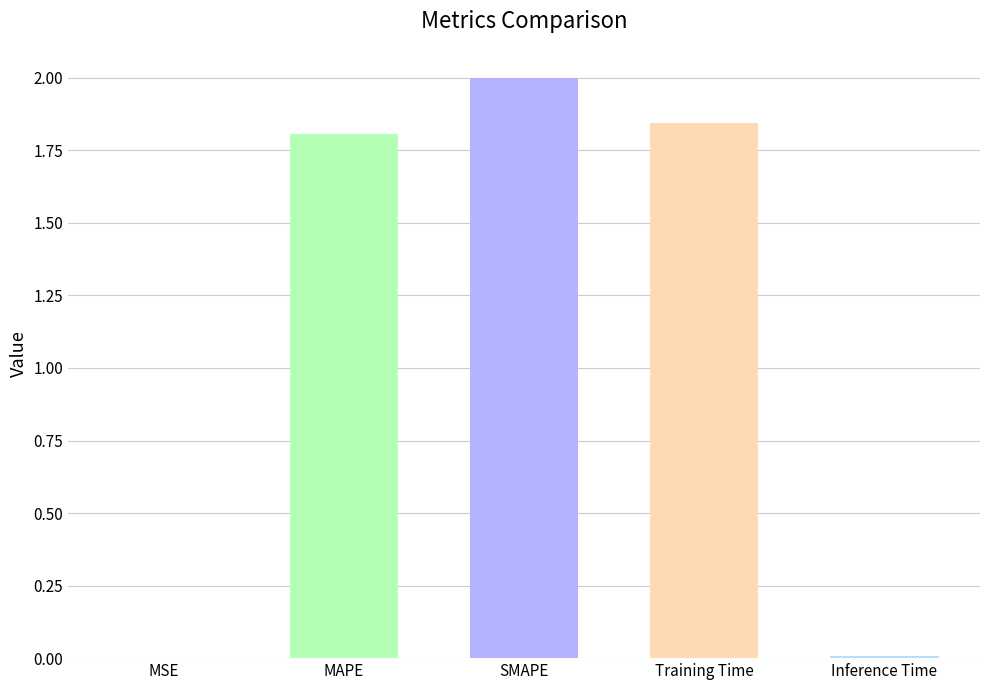

Between Inference Time and Training Time, which is larger?

Training Time